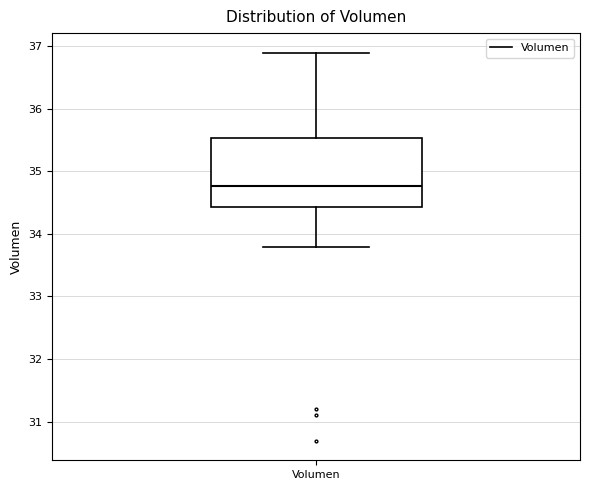

Transcribe this box plot: give where the median line is, the range the box spans, and where the two whiskers end, as read against the y-axis. The values are not printed on the chart, so give them approximately, as read against the axis.

median 34.8, box 34.4 to 35.5, whiskers 33.8 to 36.9